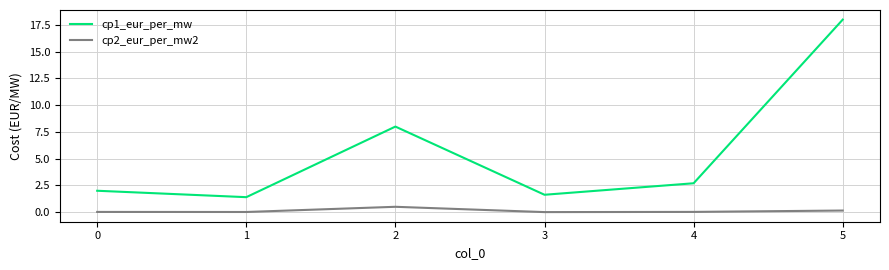

True or false: cp1_eur_per_mw and cp2_eur_per_mw2 intersect in this chart.

False